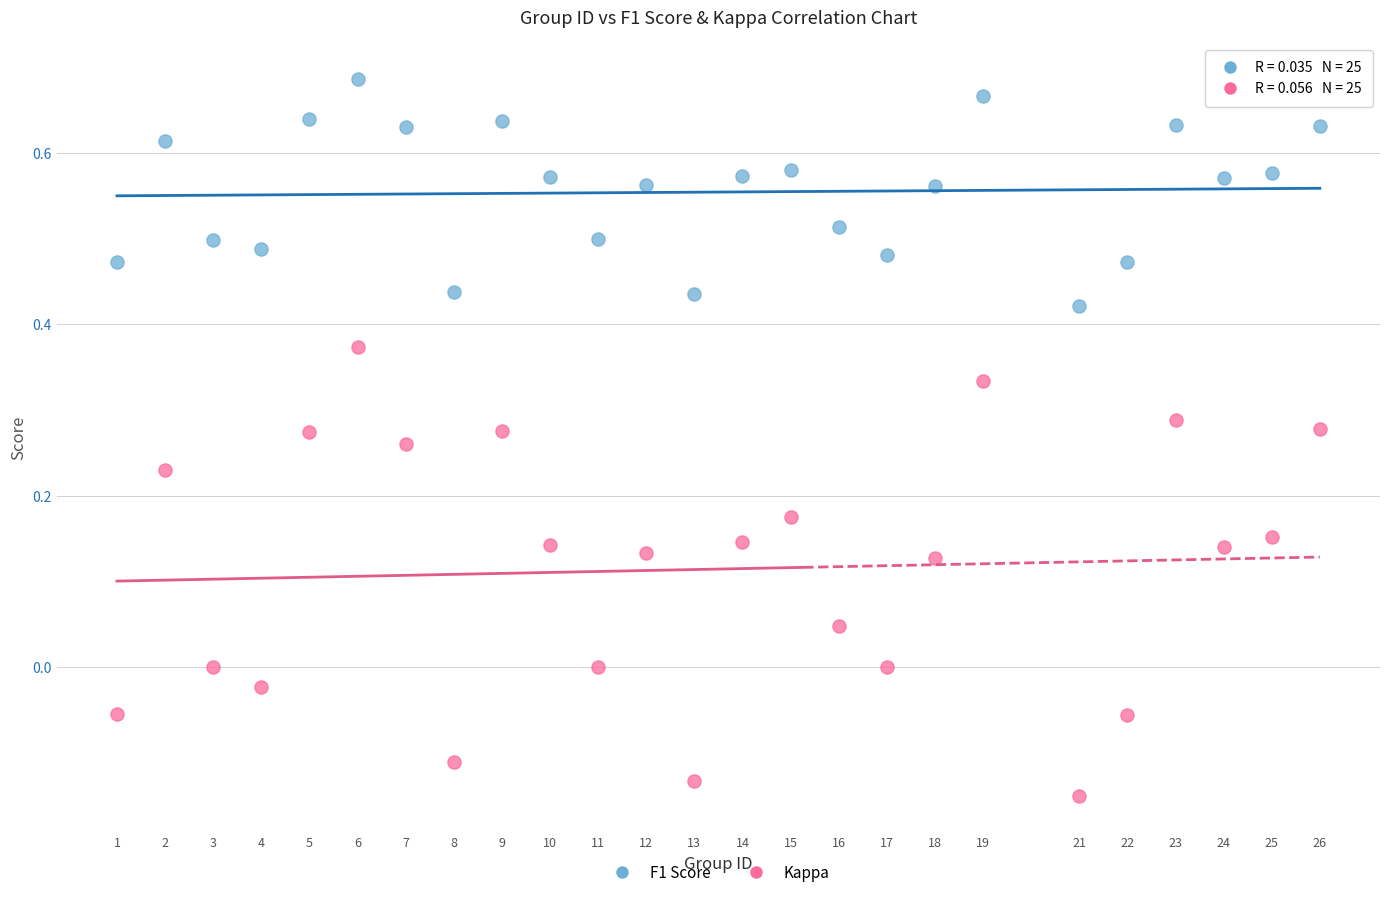

What are all the series names shown in the legend?

F1 Score, Kappa